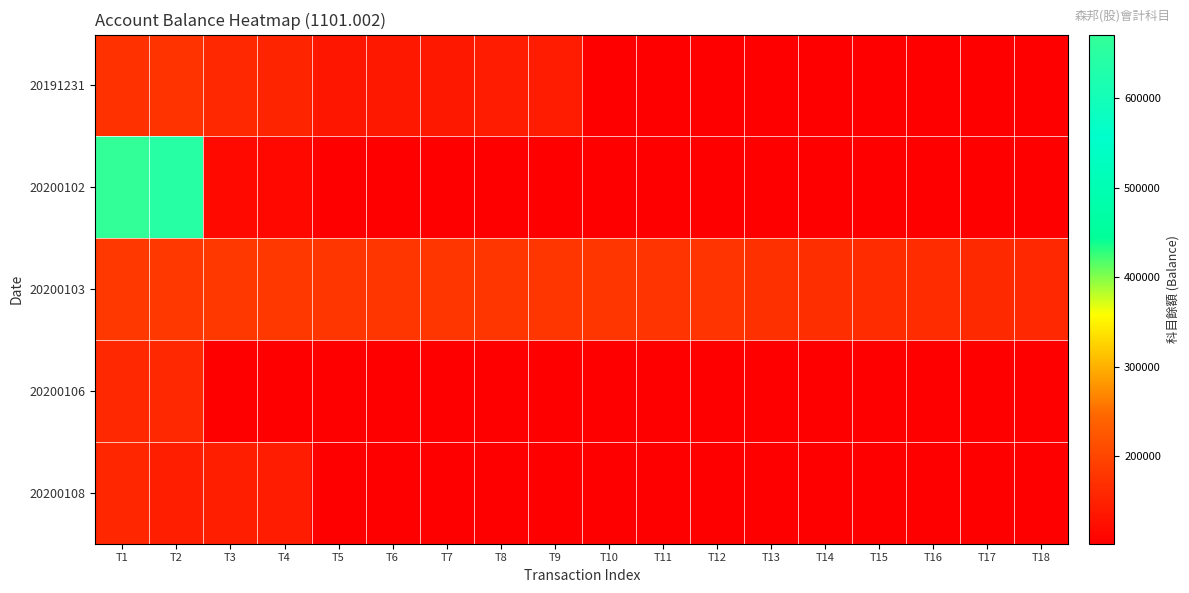

Which has a higher value, T13 or T5?

T5